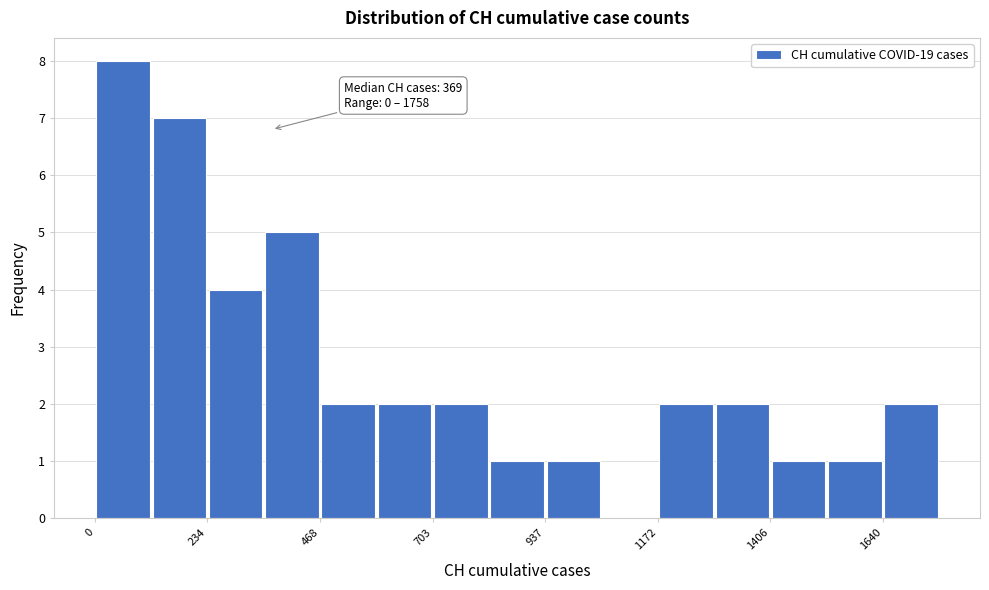

Read against the x-axis, roughly where is the centre of the tallest bar?

50